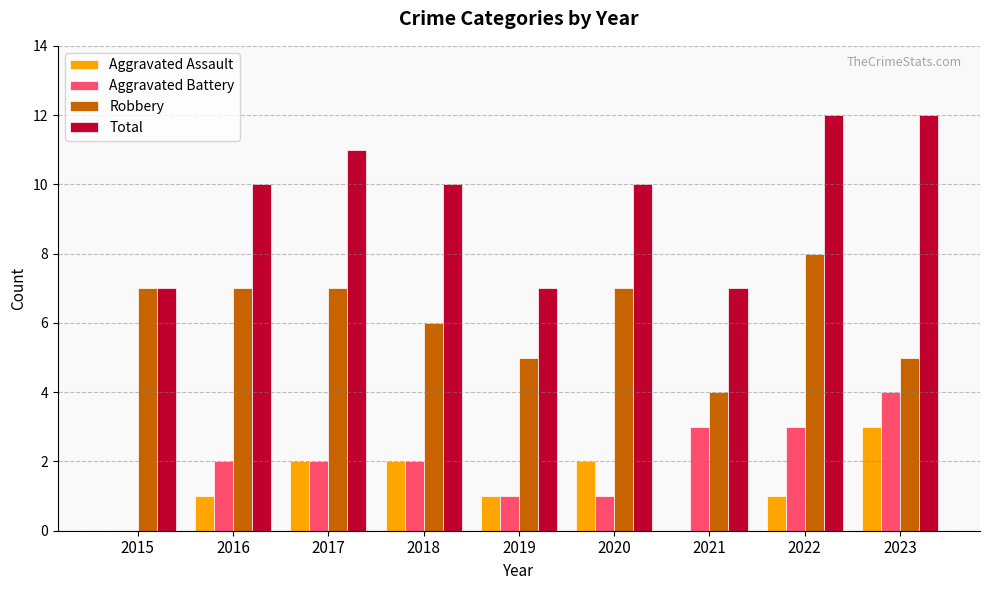

Count the number of categories in the chart.

9